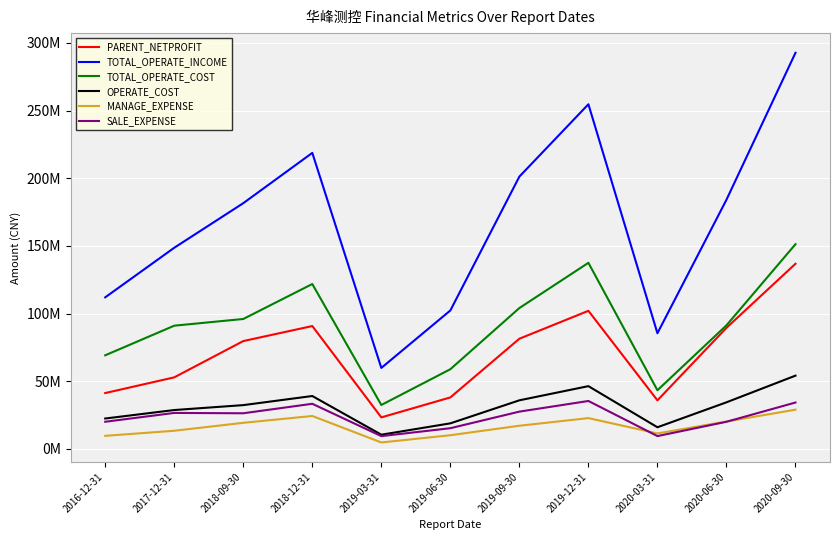

What is the label of the 4th point from the right?

2019-12-31